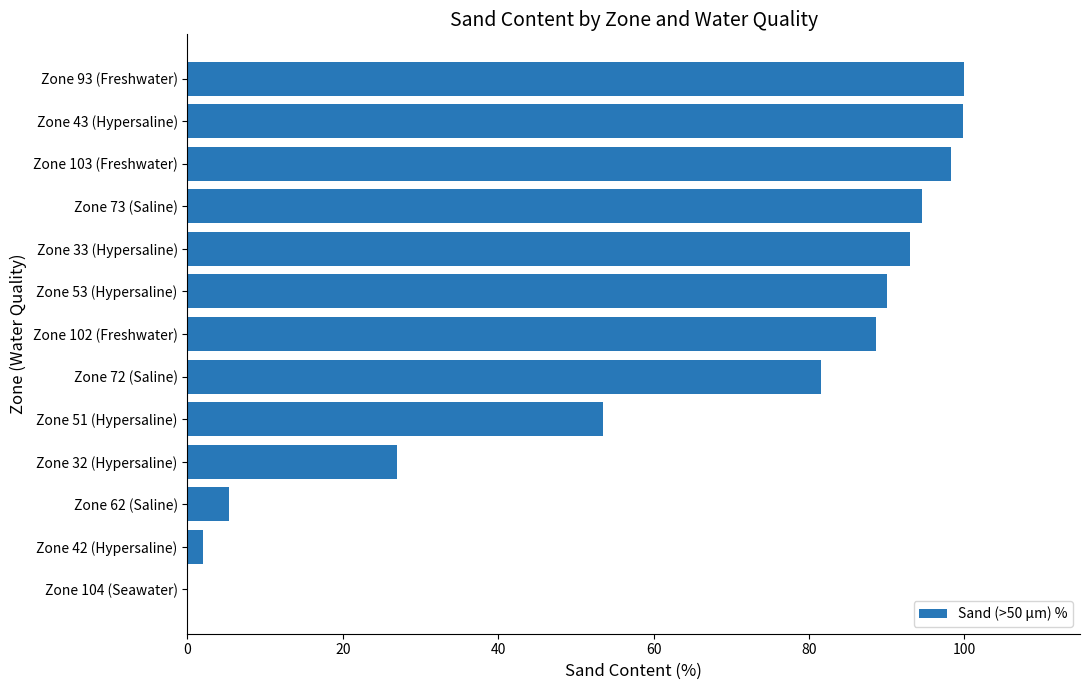

Which has a higher value, Zone 33 (Hypersaline) or Zone 32 (Hypersaline)?

Zone 33 (Hypersaline)